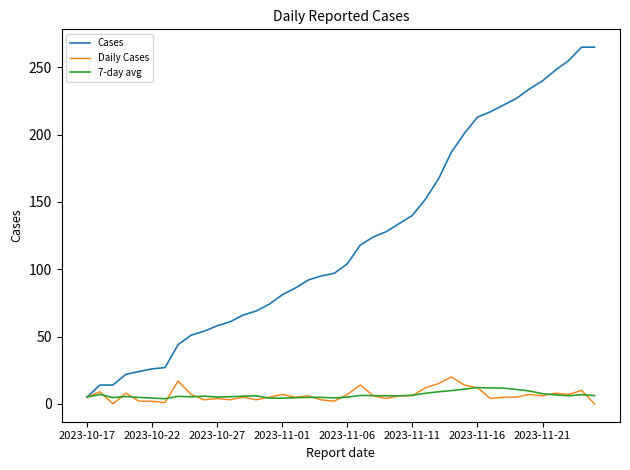

What is the greatest value displayed?

265.0